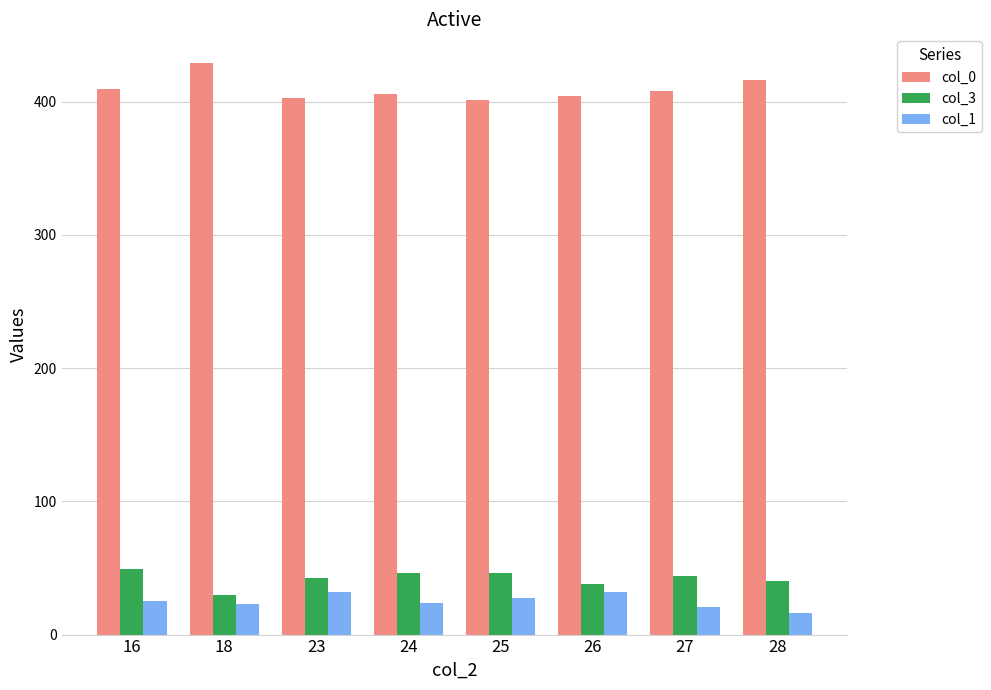

What is the total value across all series at 27?

473.0